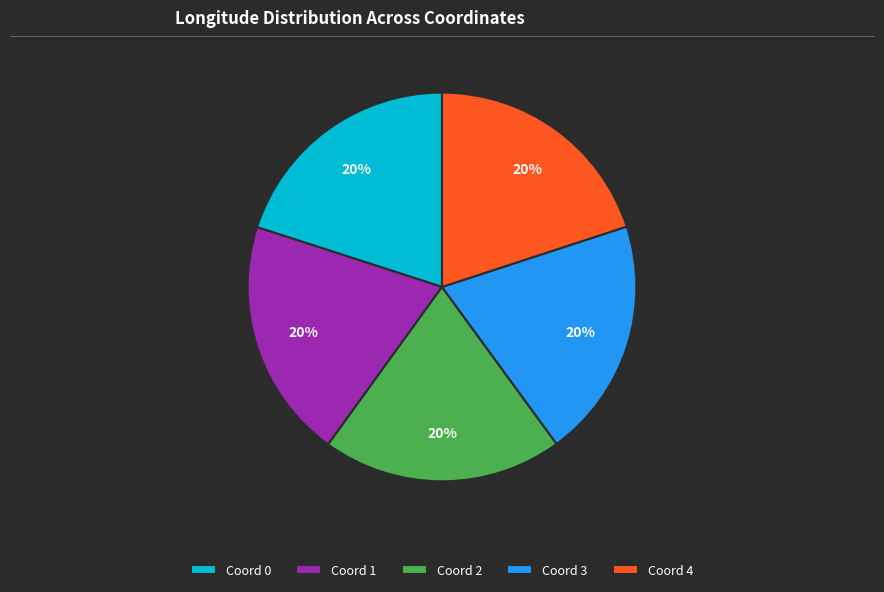

Is there any slice that represents more than half of the pie?

No